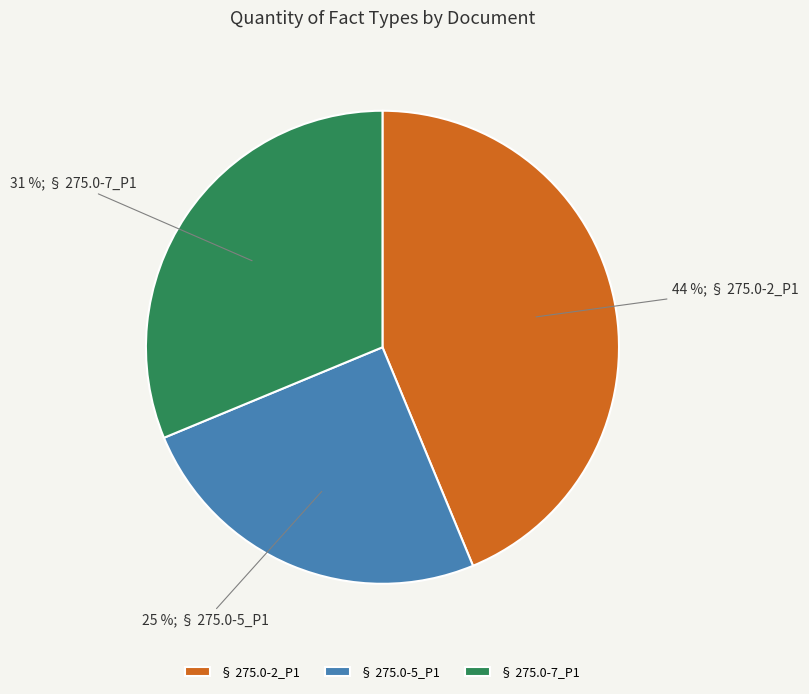

Rank the categories by value from highest to lowest.

§ 275.0-2_P1, § 275.0-7_P1, § 275.0-5_P1